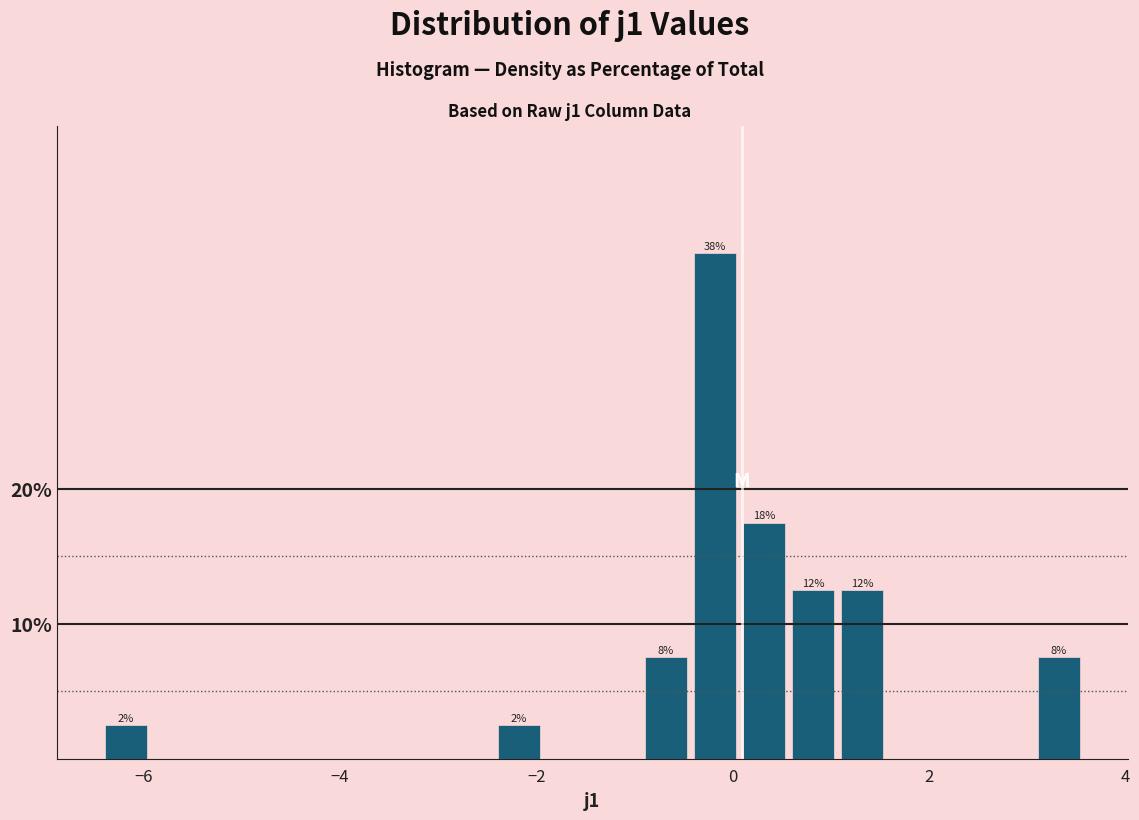

Read against the x-axis, roughly where is the centre of the tallest bar?

-0.2